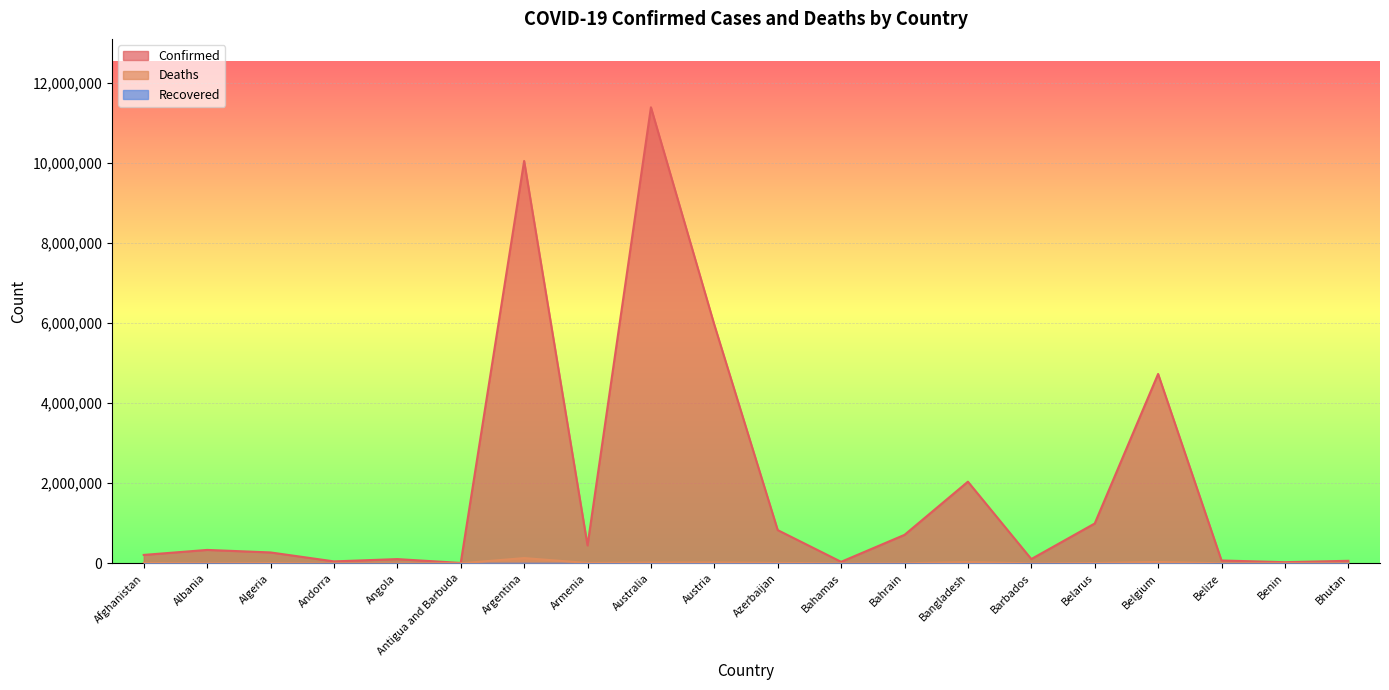

How many values in the Confirmed series exceed 334443?

9